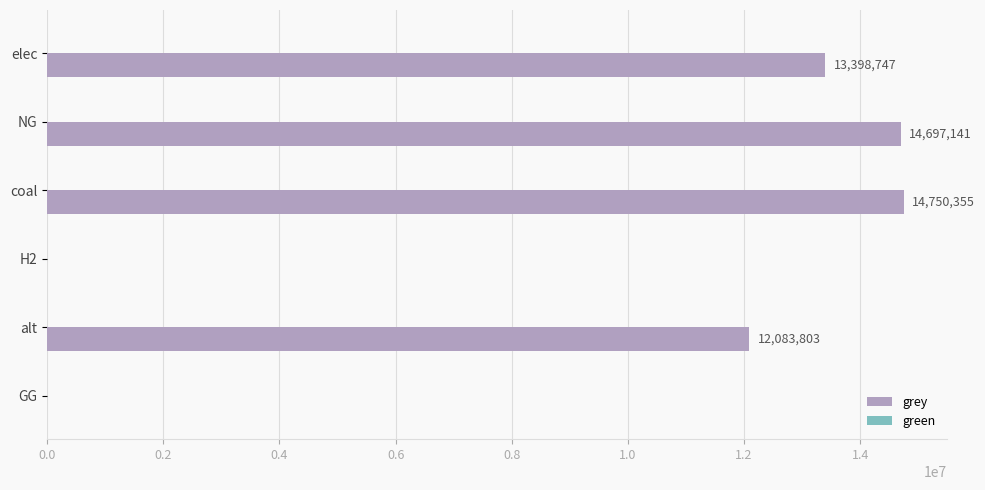

Between coal and alt, which is larger?

coal